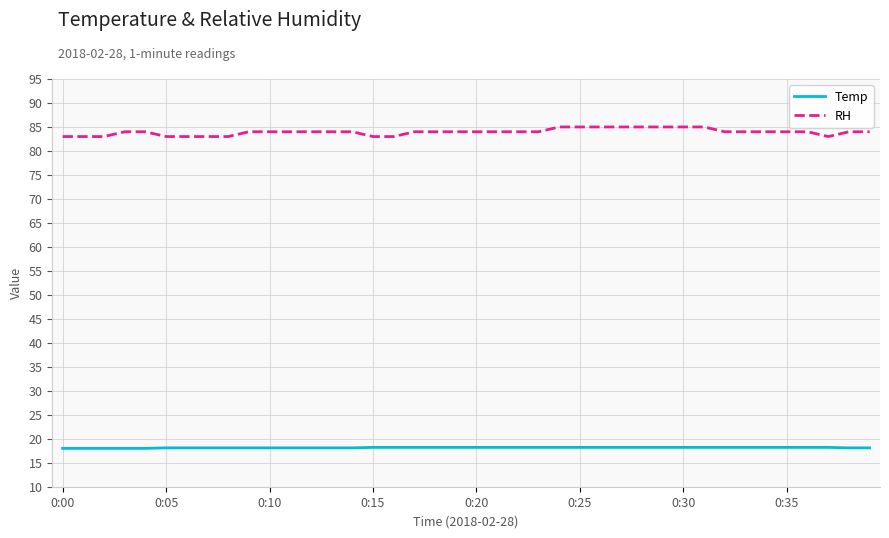

Which series has the largest range (max minus min)?

RH